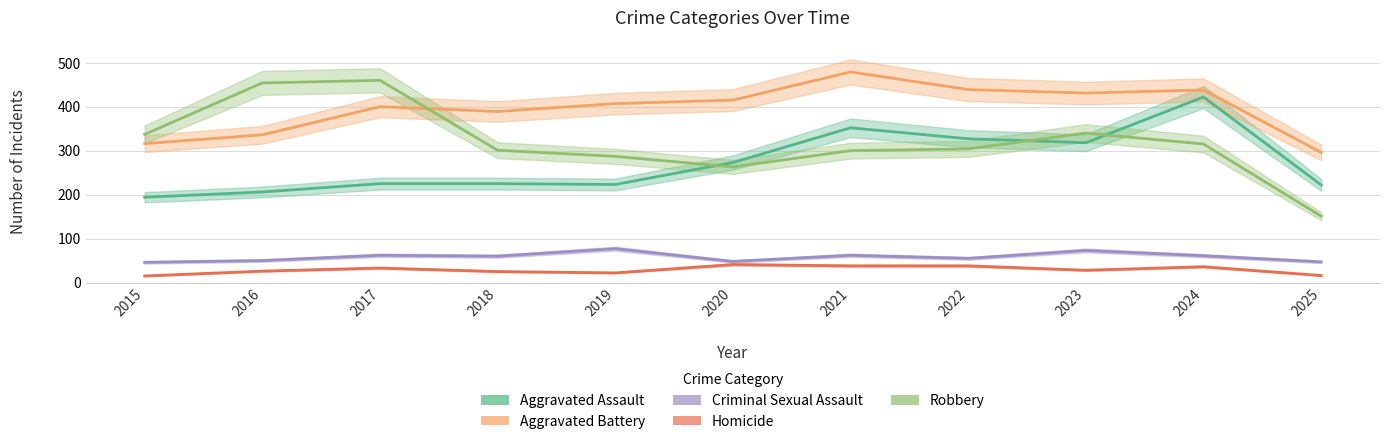

Where does the Homicide series first go above 28?

2017